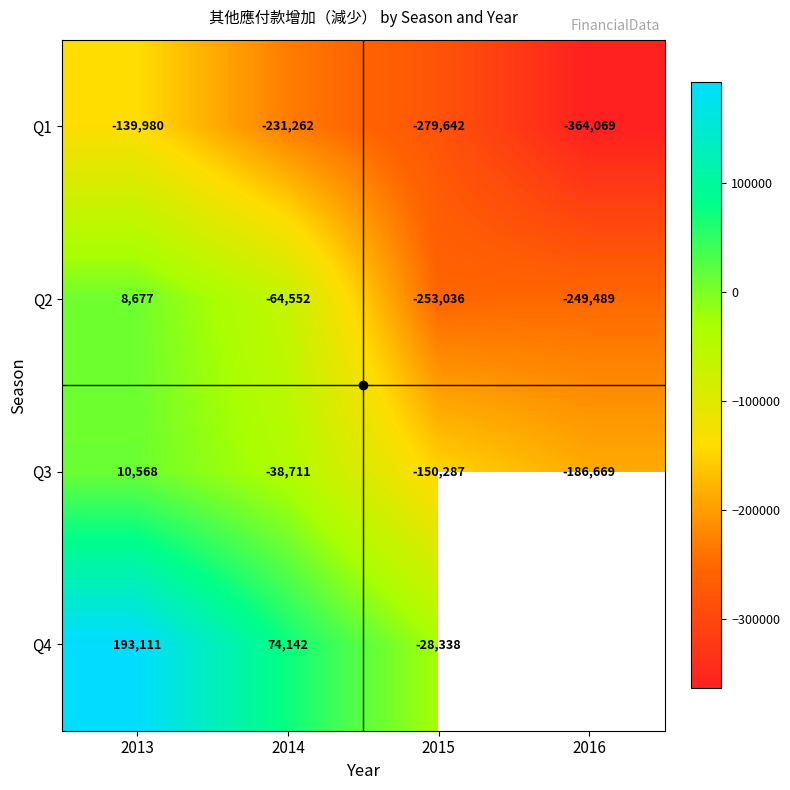

At 2013, list the series in order from smallest to largest.

Q1, Q2, Q3, Q4